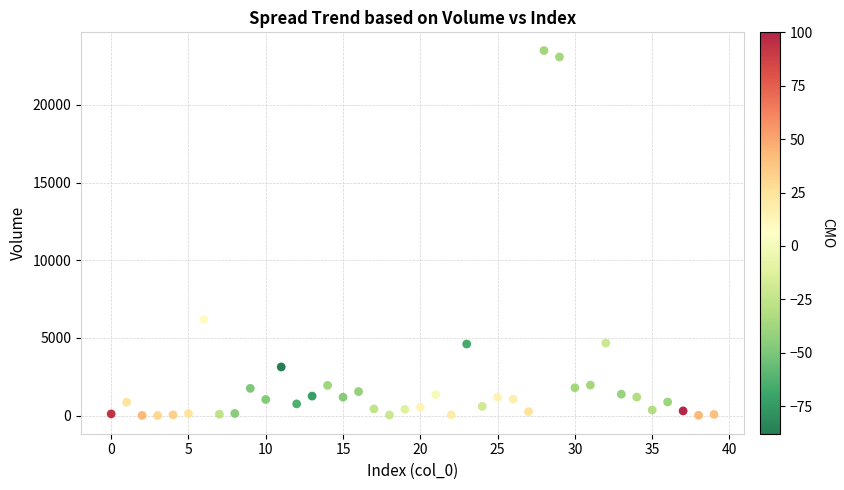

What Y value in the scatter plot is closest to 11752?

6178.0